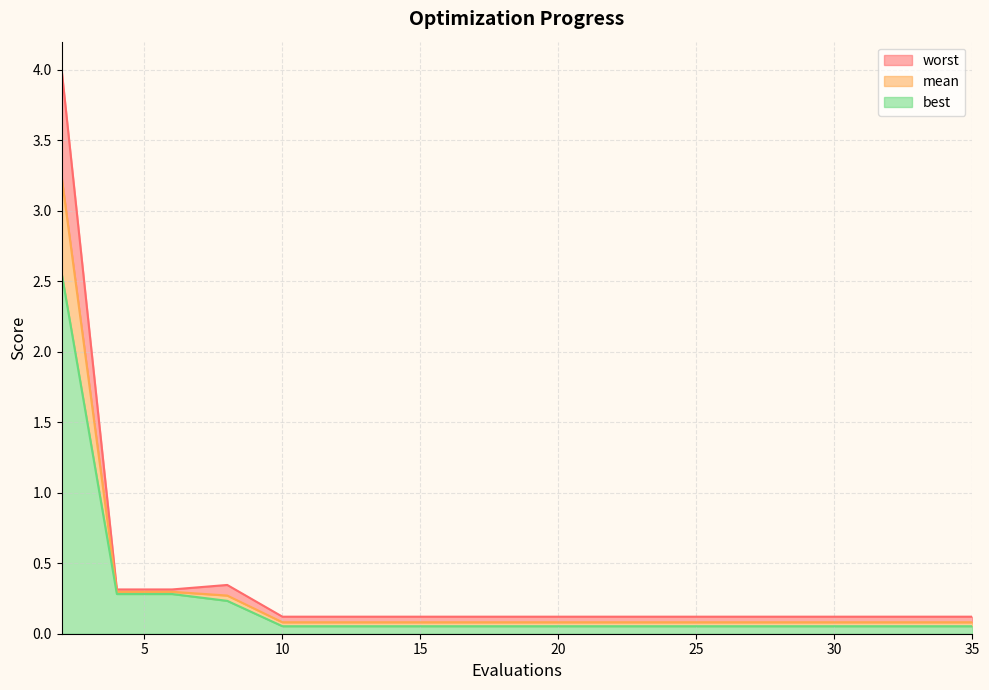

What is the difference between the maximum and minimum values in the worst series?

3.9